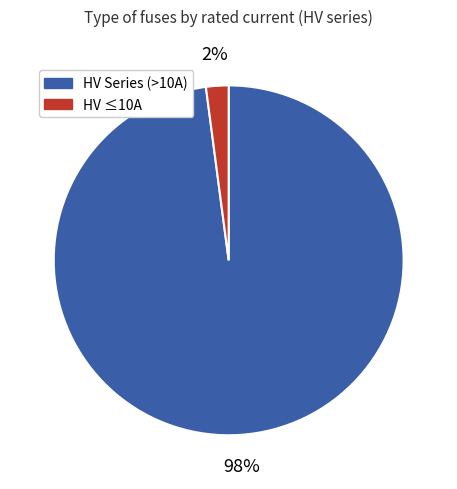

Is there a majority slice in this chart?

Yes